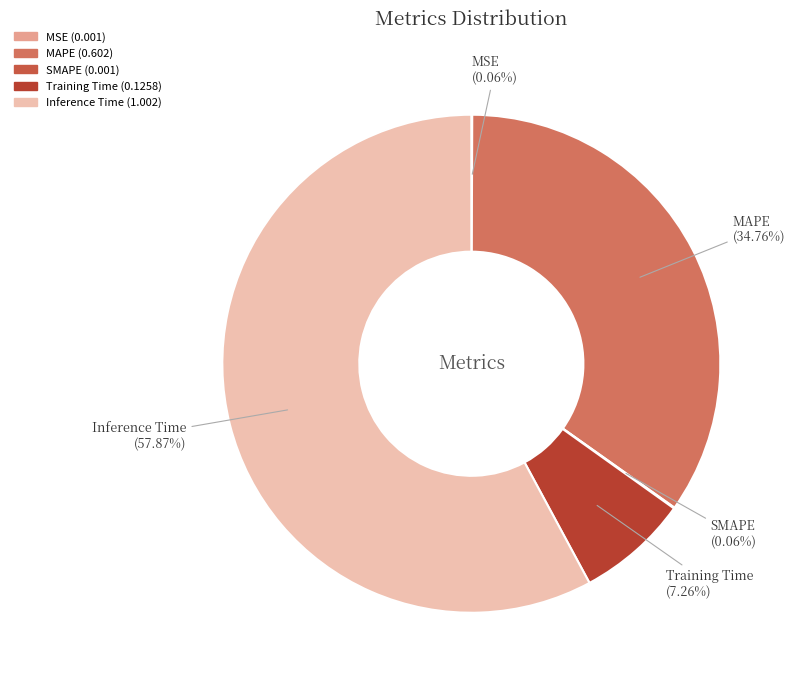

Which category accounts for the majority?

Inference Time